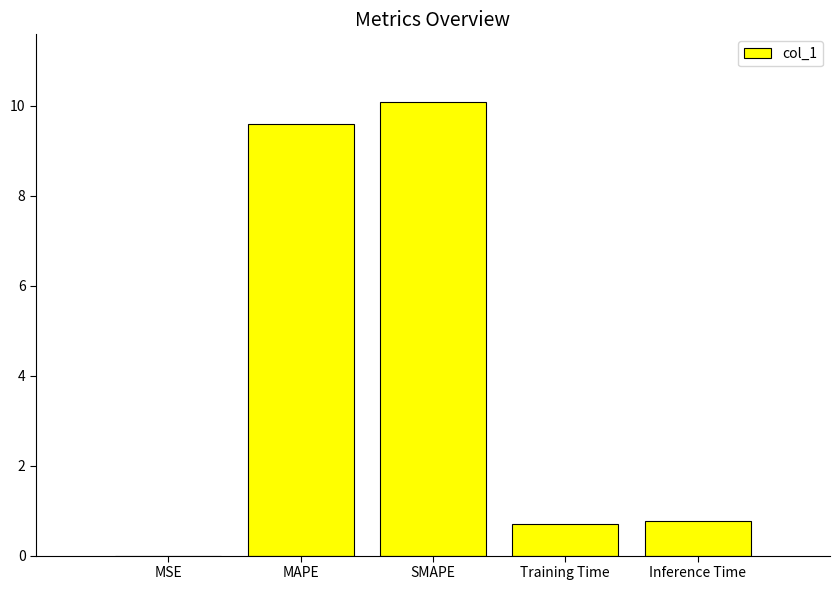

How many data points does each series have?

5